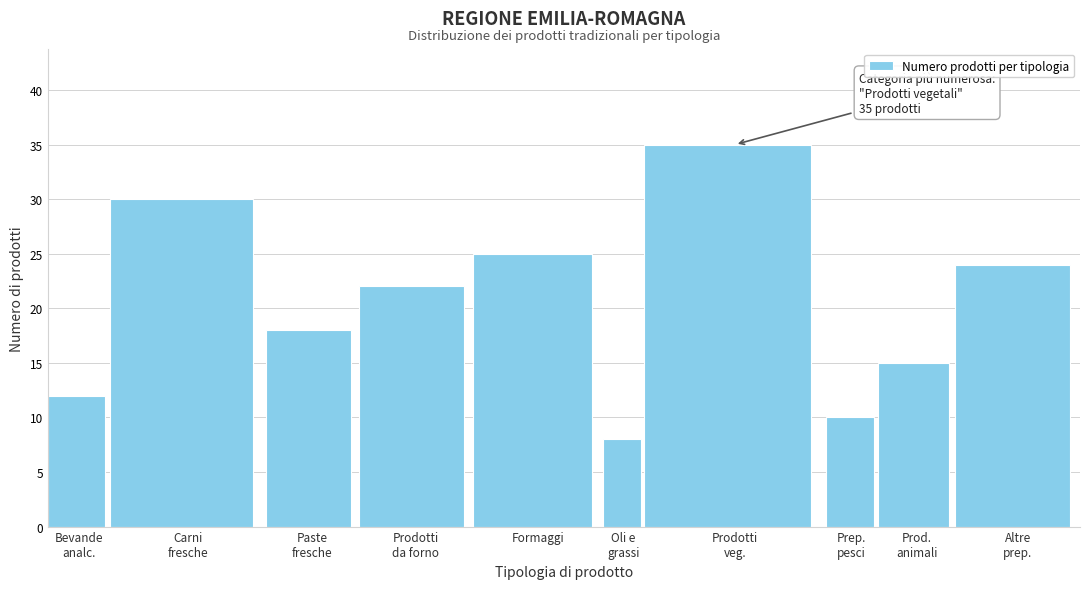

Reading left to right, extract all data points from this chart.

12	30	18	22	25	8	35	10	15	24